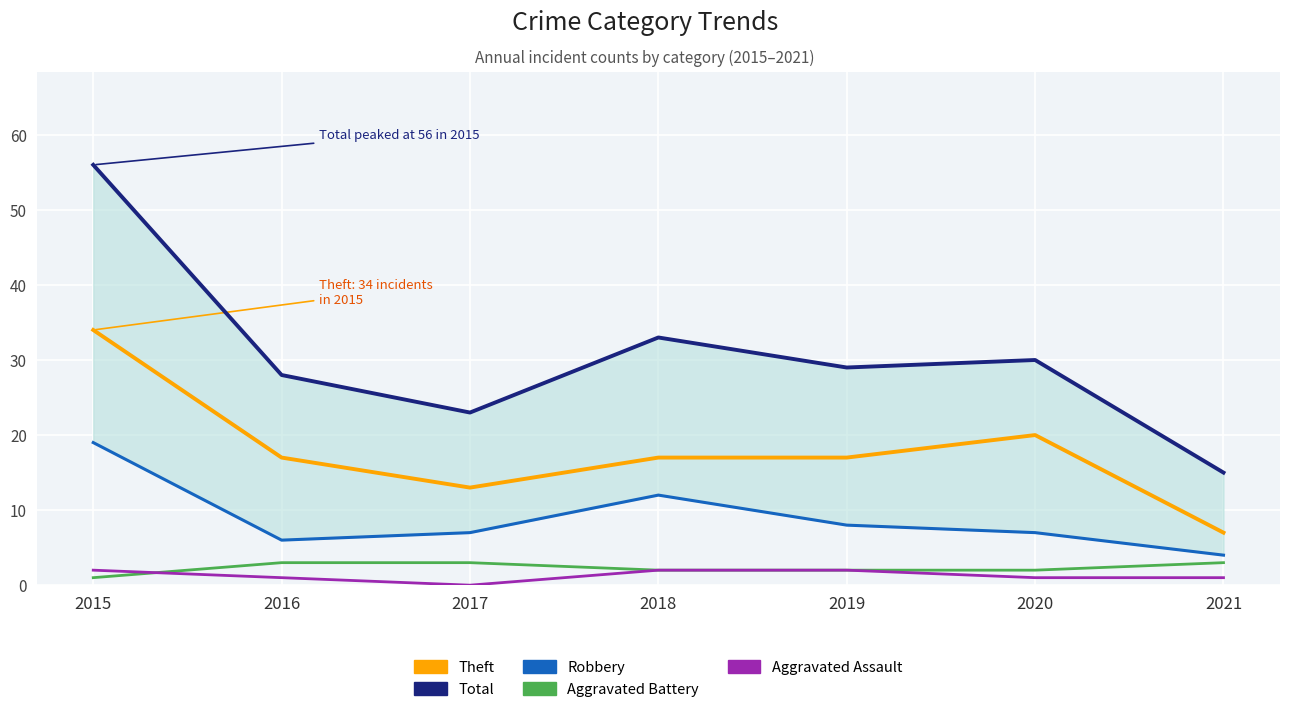

What is the highest value of the Aggravated Battery series?

3